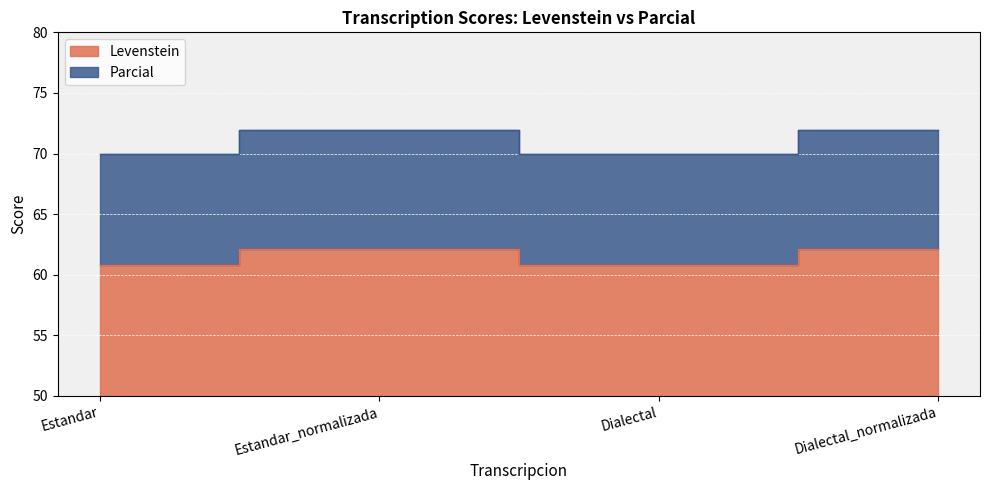

True or false: Parcial and Levenstein cross at least once.

False